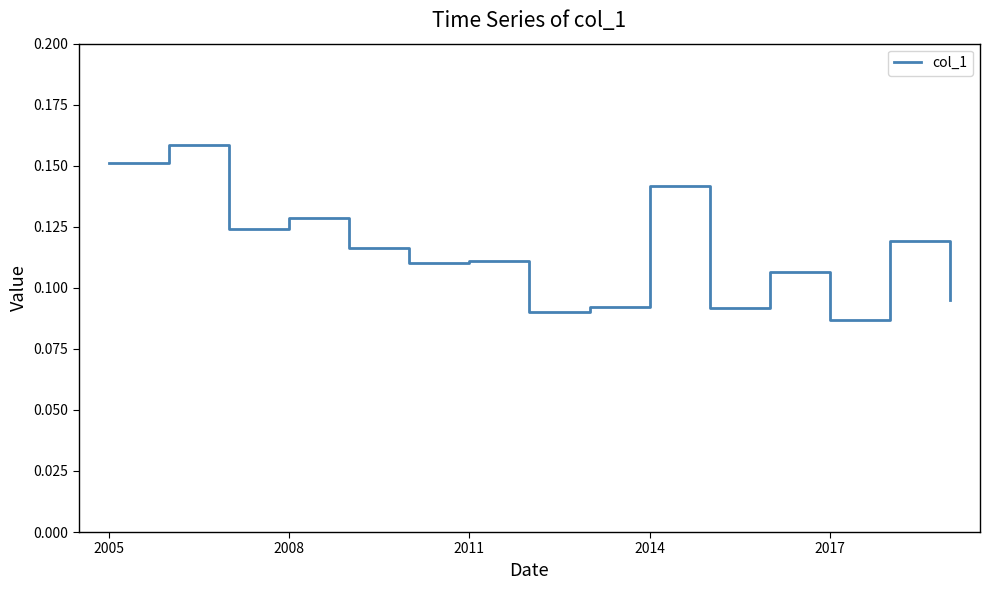

How many series are shown in this chart?

1